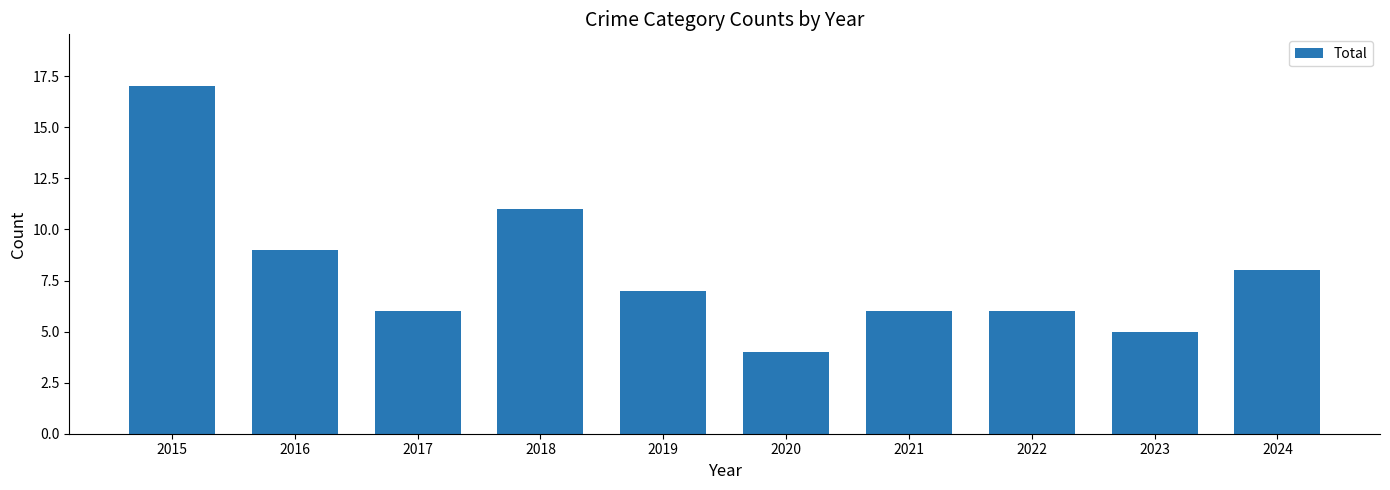

What is the ratio of the value at 2016 to the value at 2015?

0.5